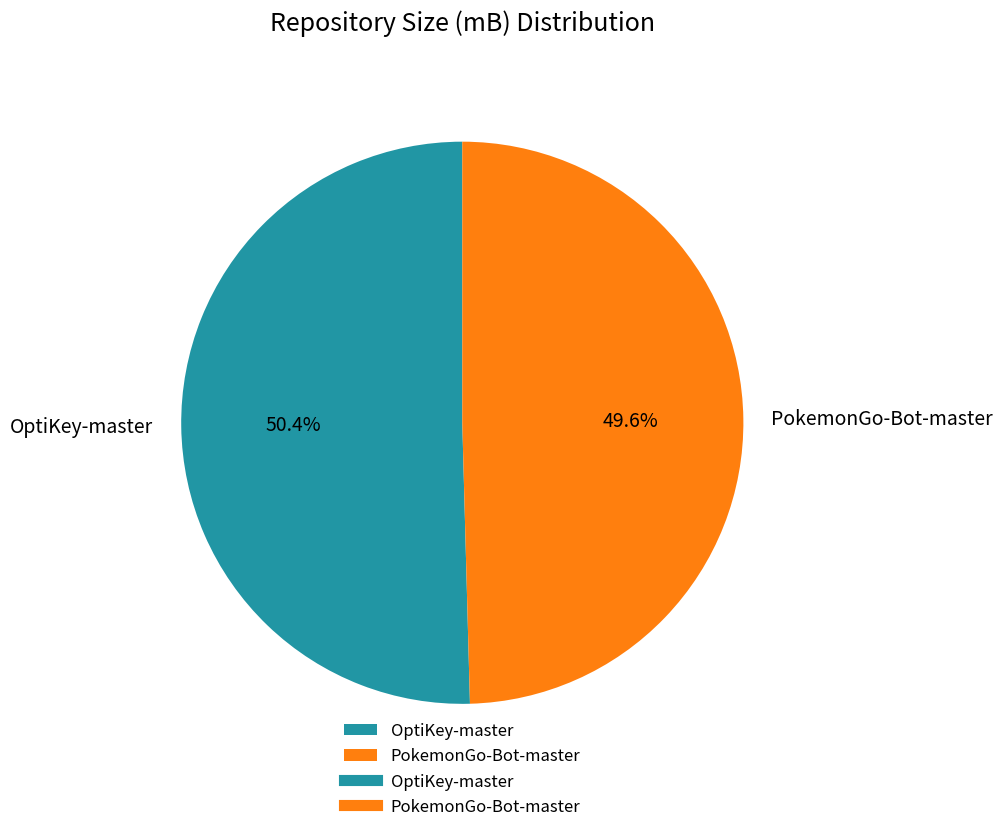

What is the total percentage of OptiKey-master and PokemonGo-Bot-master?

100.0%